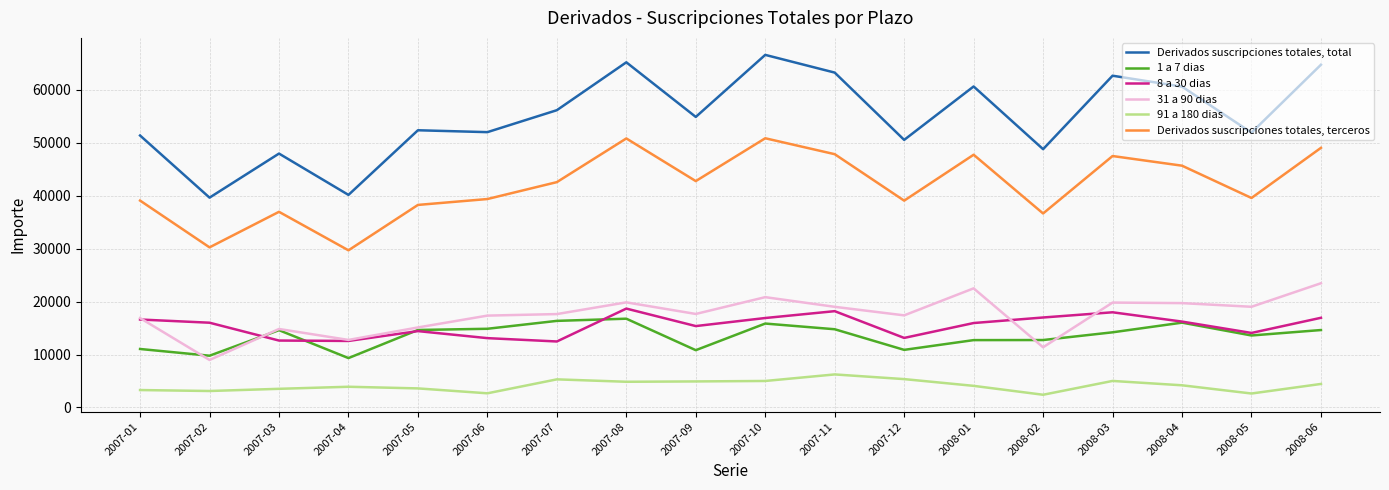

What is the minimum value for 91 a 180 dias?

2397